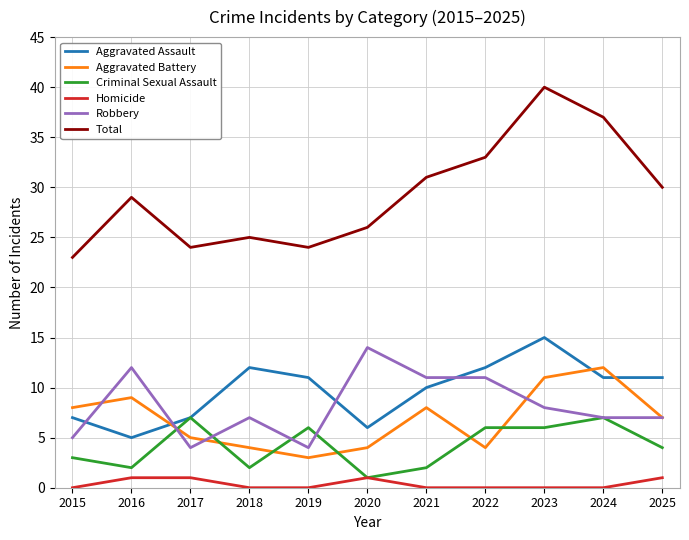

Reading right to left, transcribe all the data shown in this chart.

Aggravated Assault: 2025=11	2024=11	2023=15	2022=12	2021=10	2020=6	2019=11	2018=12	2017=7	2016=5	2015=7
Aggravated Battery: 2025=7	2024=12	2023=11	2022=4	2021=8	2020=4	2019=3	2018=4	2017=5	2016=9	2015=8
Criminal Sexual Assault: 2025=4	2024=7	2023=6	2022=6	2021=2	2020=1	2019=6	2018=2	2017=7	2016=2	2015=3
Homicide: 2025=1	2024=0	2023=0	2022=0	2021=0	2020=1	2019=0	2018=0	2017=1	2016=1	2015=0
Robbery: 2025=7	2024=7	2023=8	2022=11	2021=11	2020=14	2019=4	2018=7	2017=4	2016=12	2015=5
Total: 2025=30	2024=37	2023=40	2022=33	2021=31	2020=26	2019=24	2018=25	2017=24	2016=29	2015=23